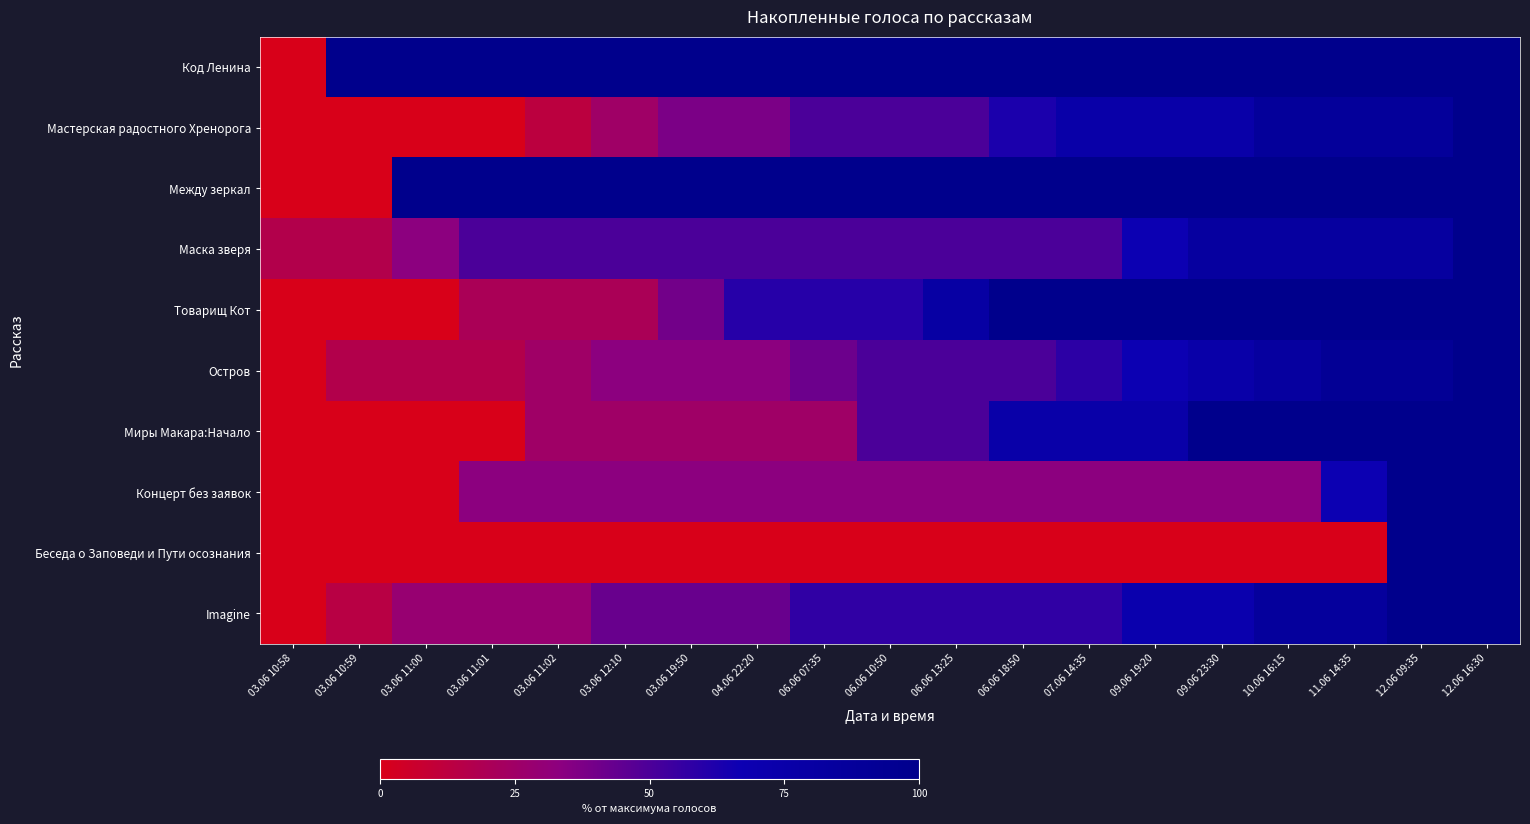

Which label corresponds to the smallest value in the chart?

03.06 10:58